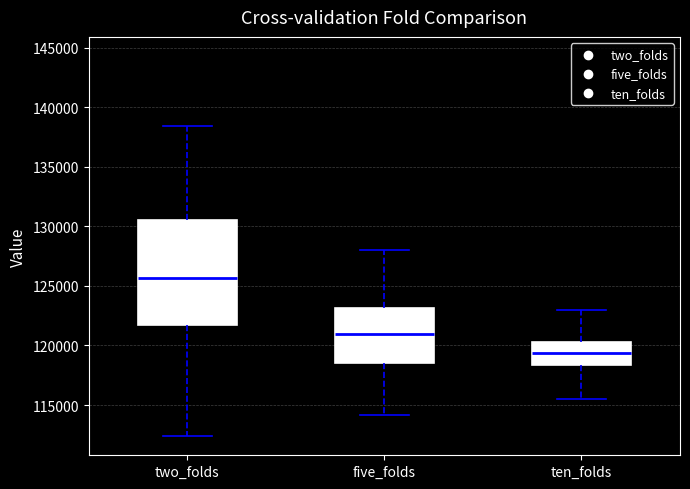

Which box is the tallest, from its lower edge to its upper edge?

two_folds